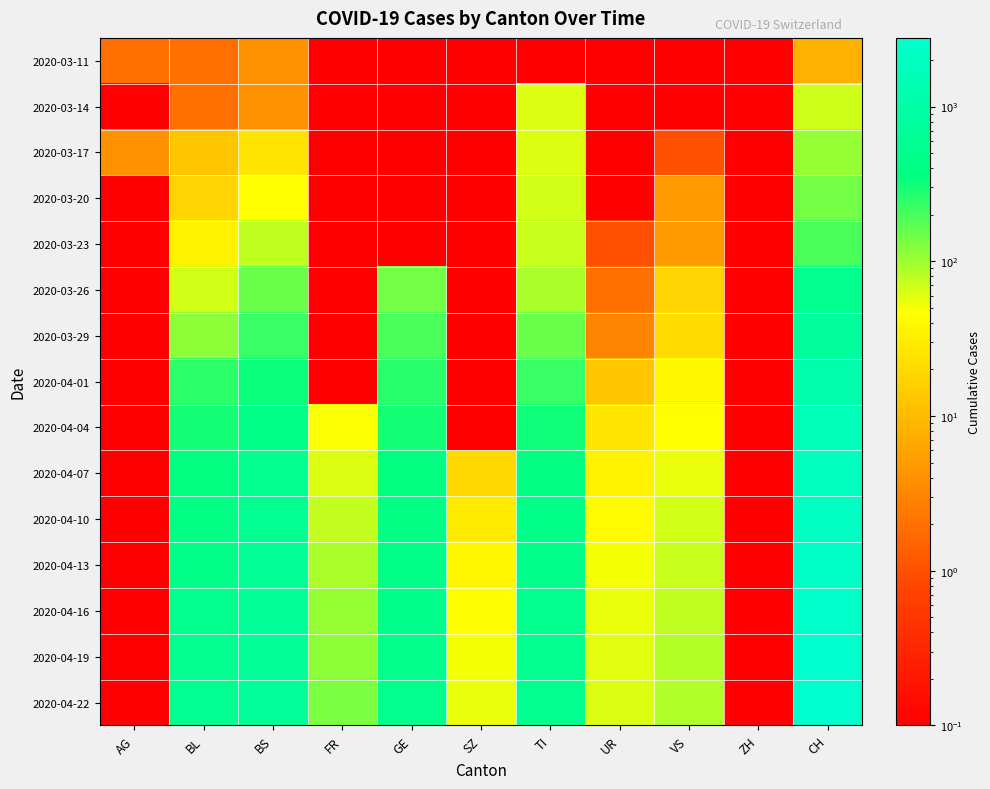

Which has a higher value, VS or UR?

VS